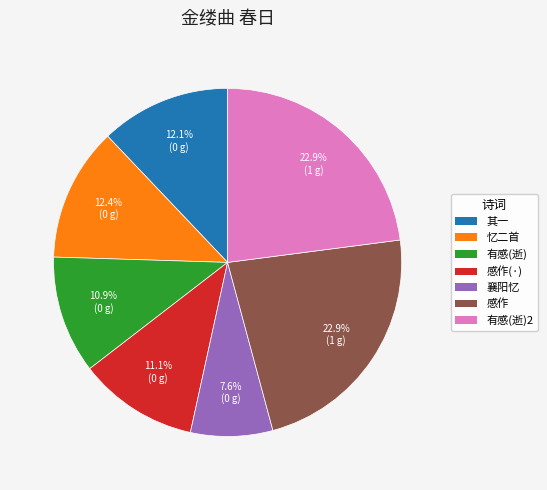

How many segments does this pie chart have?

7